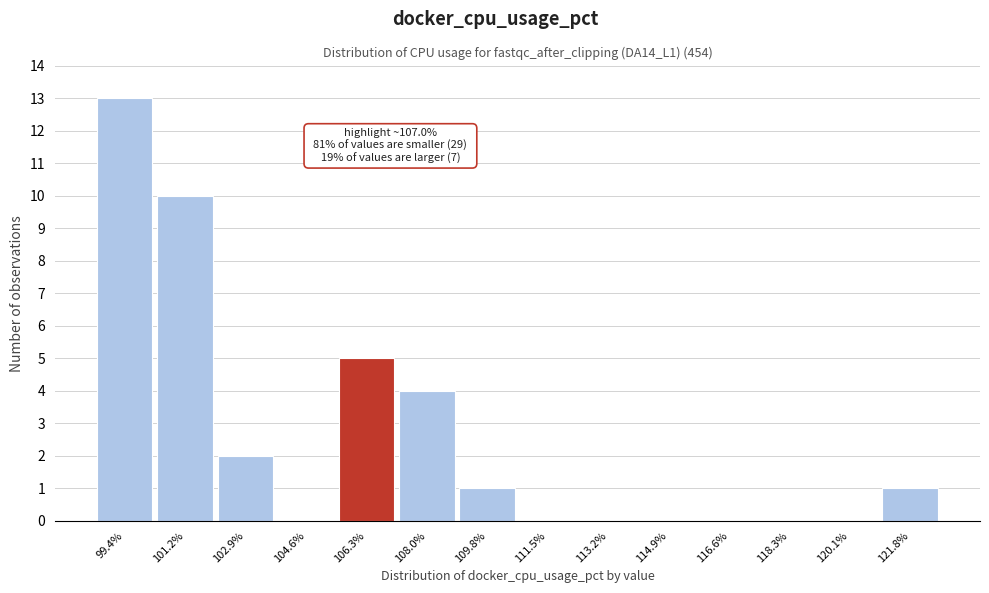

Which range on the x-axis has the tallest bar?

98.6 to 100.2